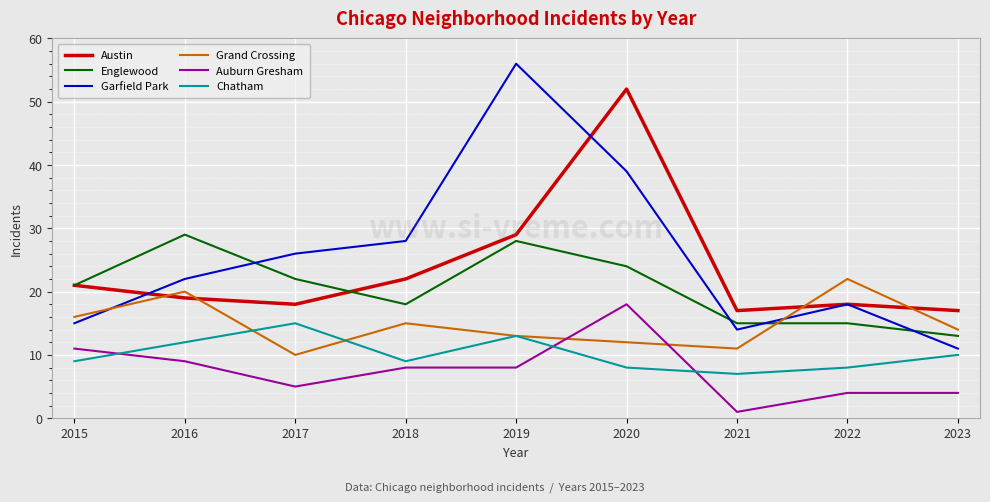

Reading left to right, what are all the values shown in this chart?

Austin: 21	19	18	22	29	52	17	18	17
Englewood: 21	29	22	18	28	24	15	15	13
Garfield Park: 15	22	26	28	56	39	14	18	11
Grand Crossing: 16	20	10	15	13	12	11	22	14
Auburn Gresham: 11	9	5	8	8	18	1	4	4
Chatham: 9	12	15	9	13	8	7	8	10